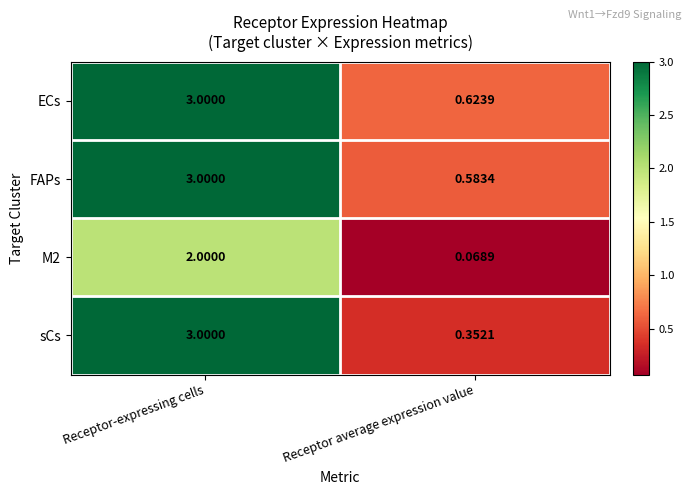

Which series changed the most between Receptor-expressing cells and Receptor average expression value?

sCs